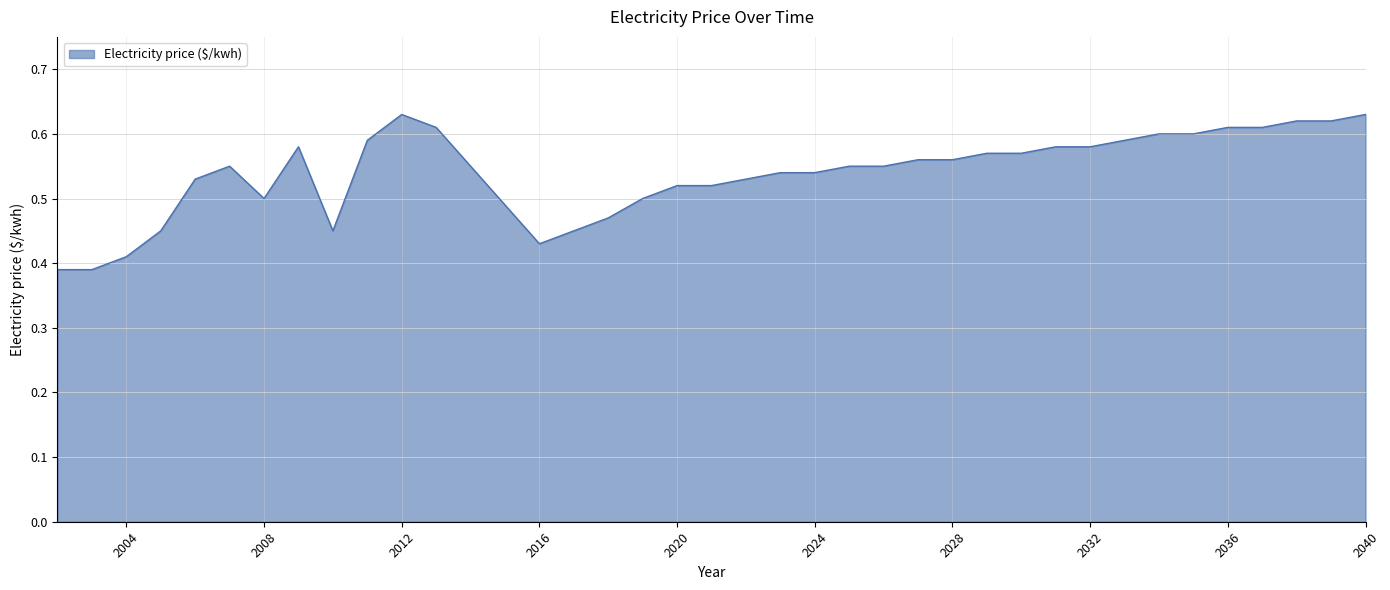

Reading left to right, extract all data points from this chart.

0.4	0.4	0.4	0.5	0.5	0.6	0.5	0.6	0.5	0.6	0.6	0.6	0.4	0.5	0.5	0.5	0.5	0.5	0.5	0.5	0.5	0.6	0.6	0.6	0.6	0.6	0.6	0.6	0.6	0.6	0.6	0.6	0.6	0.6	0.6	0.6	0.6